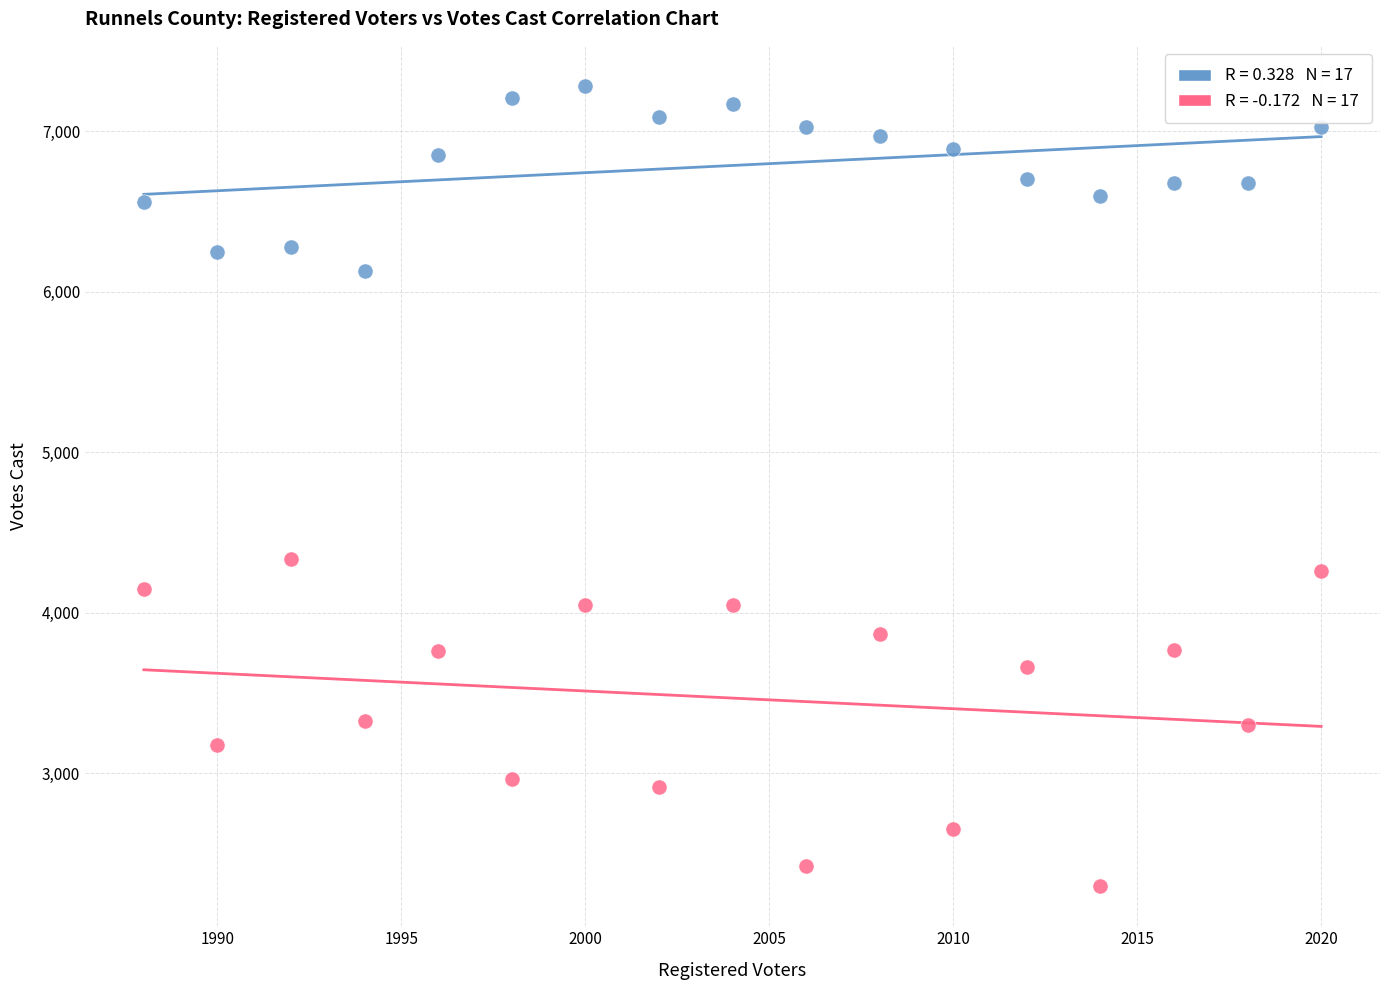

Across all data points, what is the range of Y values (max minus min)?

4987